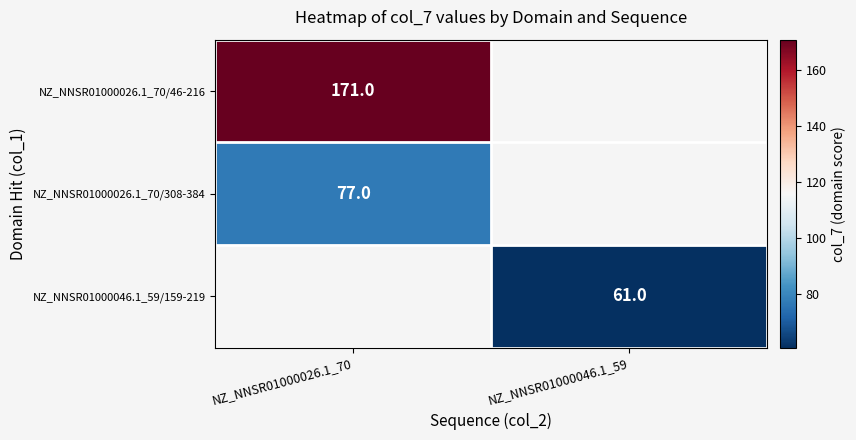

Is the value of NZ_NNSR01000026.1_70/308-384 at NZ_NNSR01000026.1_70 greater than the value of NZ_NNSR01000026.1_70/46-216 at NZ_NNSR01000026.1_70?

No